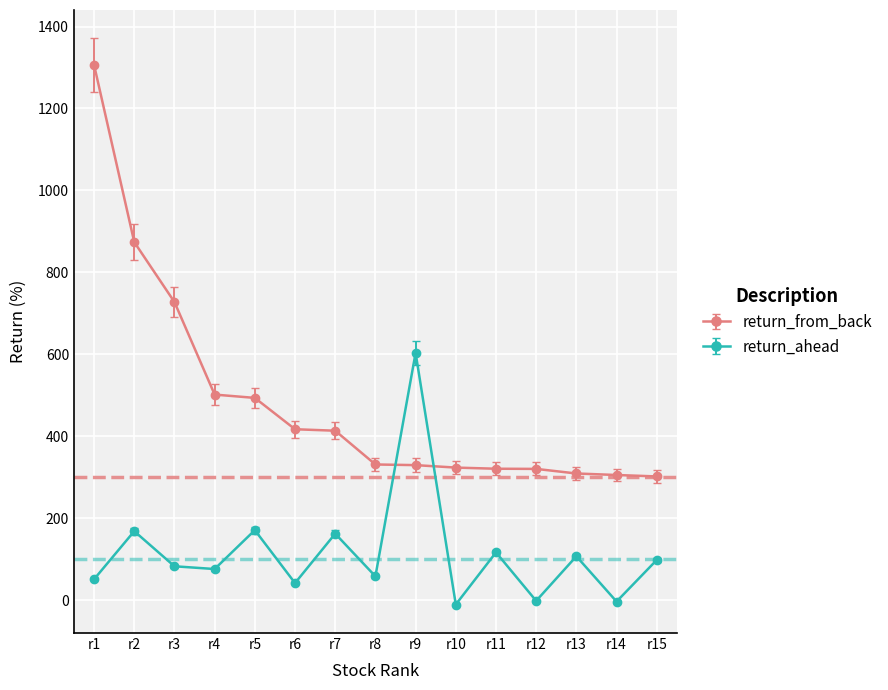

How many interior local valleys does the return_ahead series have?

6